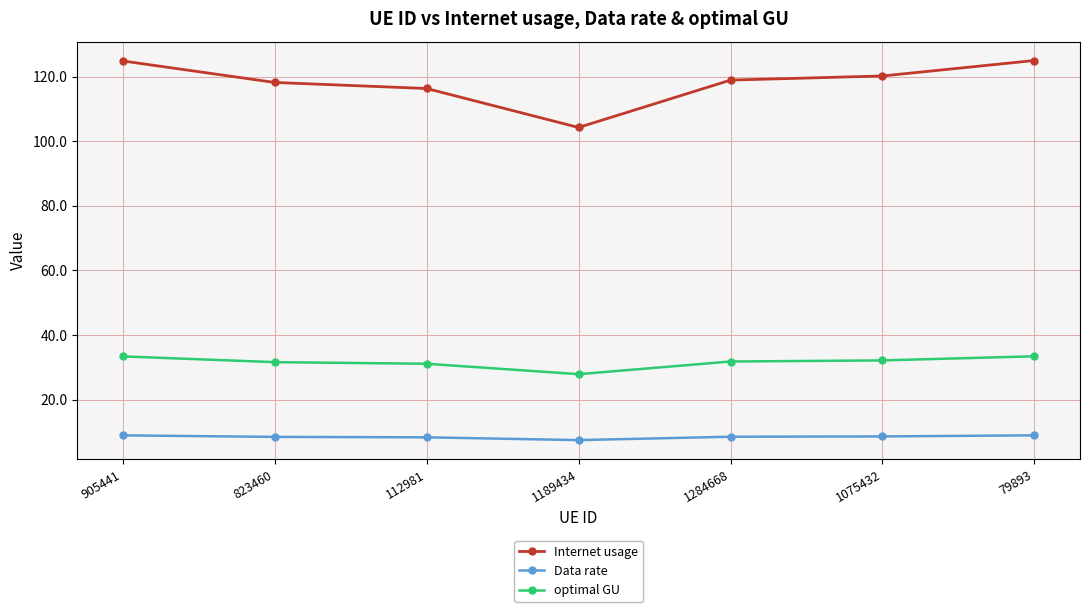

The Data rate series shows 14.1 at 112981. True or false?

False